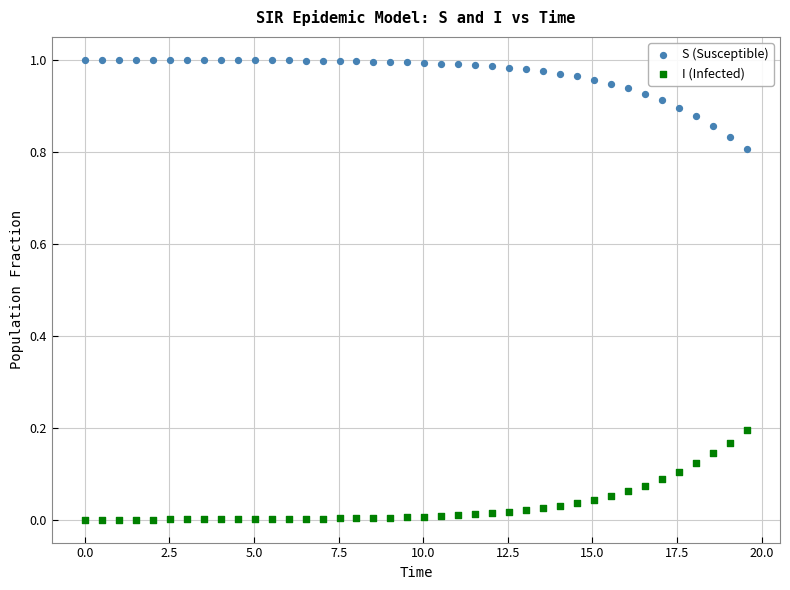

Which series contains the lowest Y value?

I (Infected)